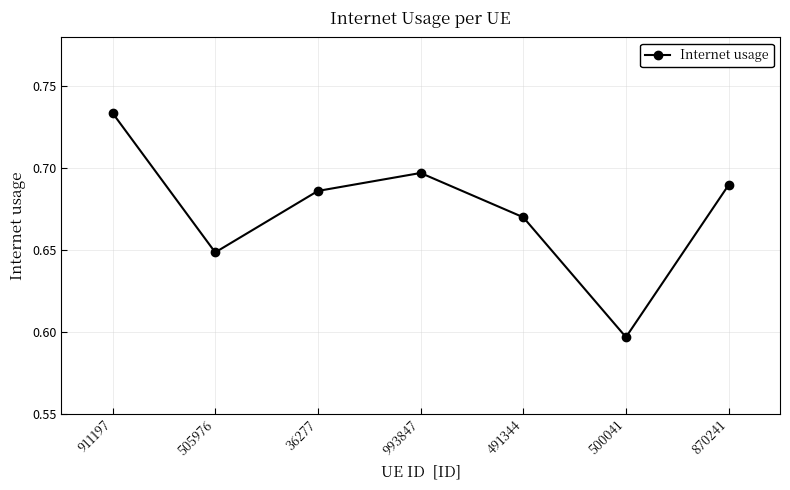

The value at 500041 is 0.9. True or false?

False